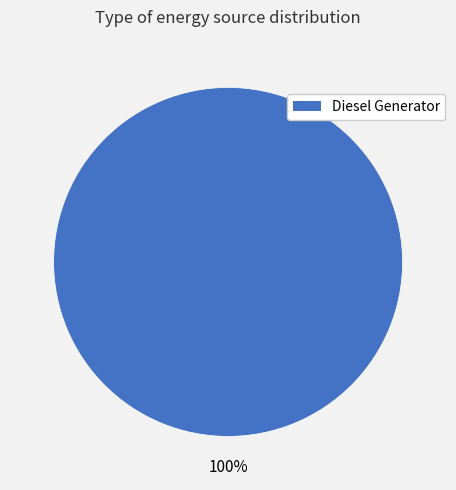

Is there a majority slice in this chart?

Yes